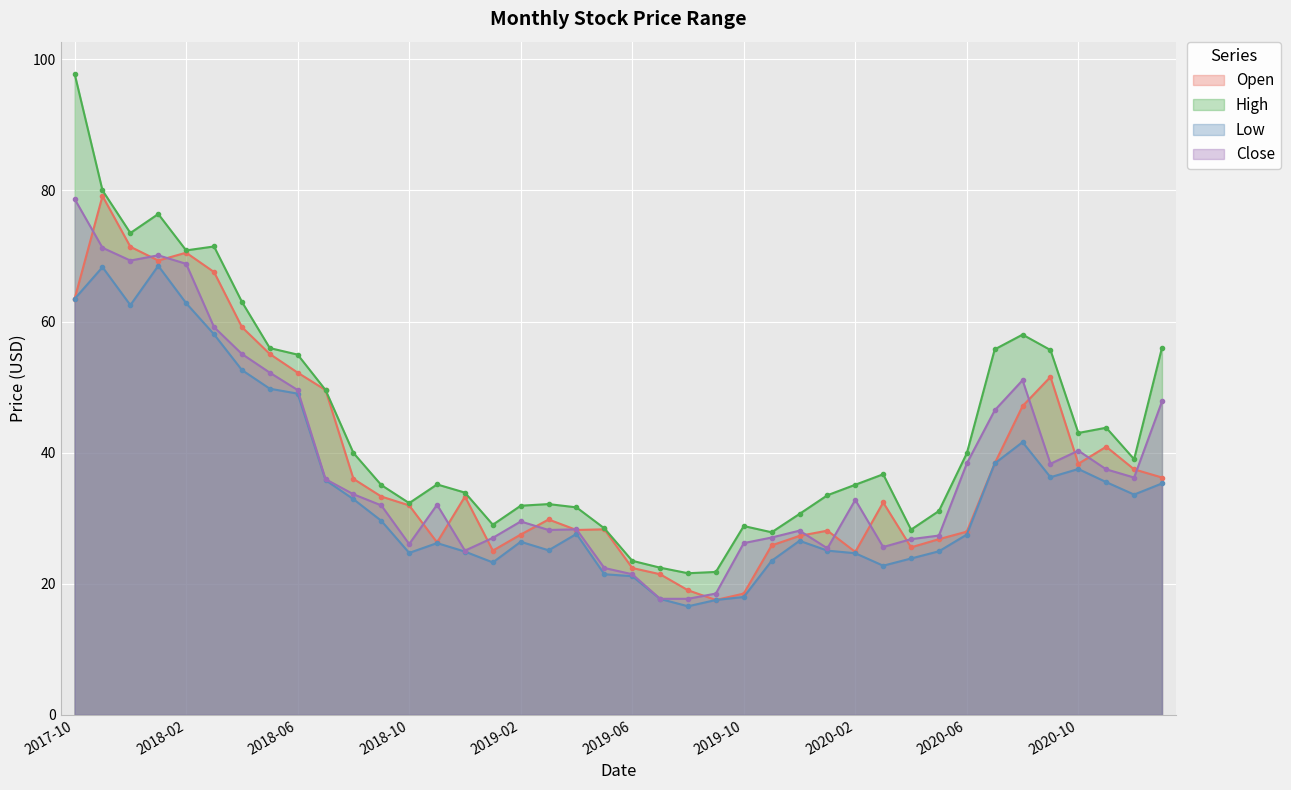

Between 2018-05 and 2019-10, which is larger?

2018-05